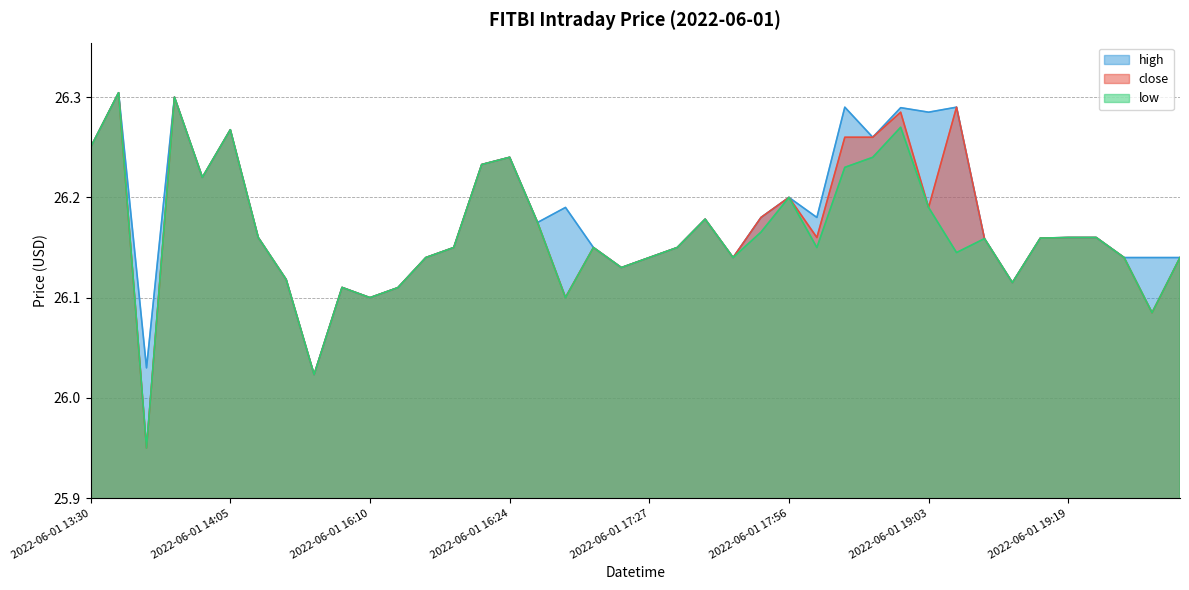

At which label is close closest to 26?

2022-06-01 15:46